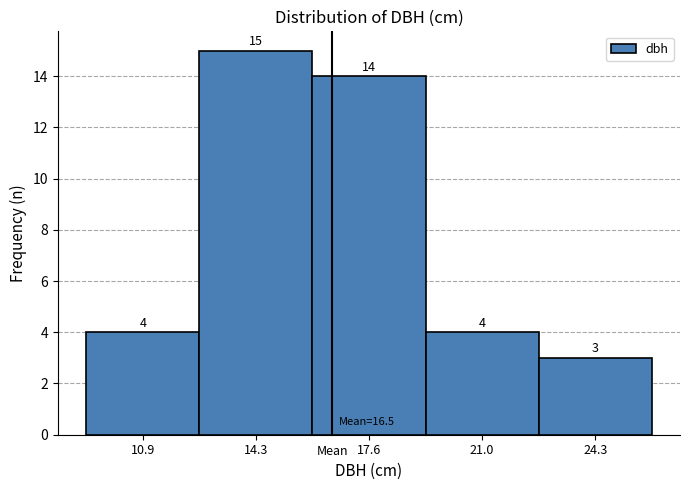

Reading left to right, transcribe this chart: for each bar, give the range it covers on the x-axis and its height. The bar edges are not printed on the chart, so give them approximately, as read against the axis.

9.25 to 12.60: 4
12.60 to 15.95: 15
15.95 to 19.30: 14
19.30 to 22.65: 4
22.65 to 26.00: 3